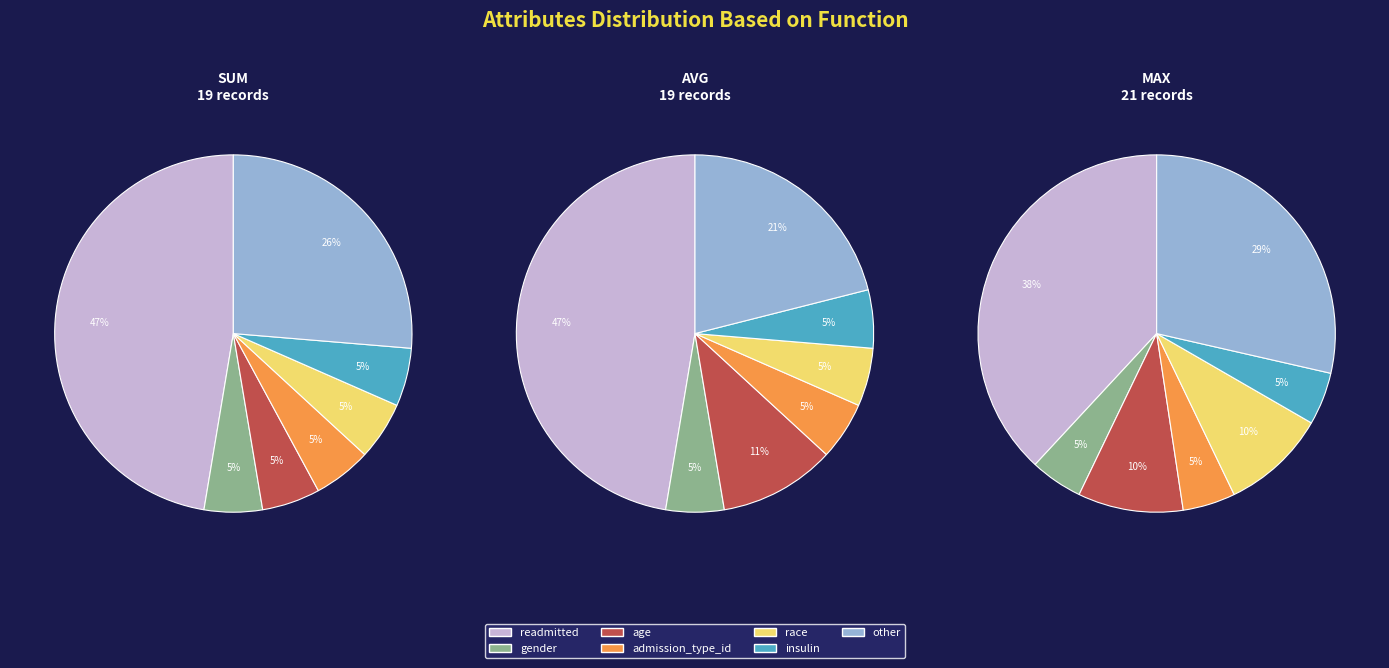

Which category has the biggest portion of the pie?

readmitted